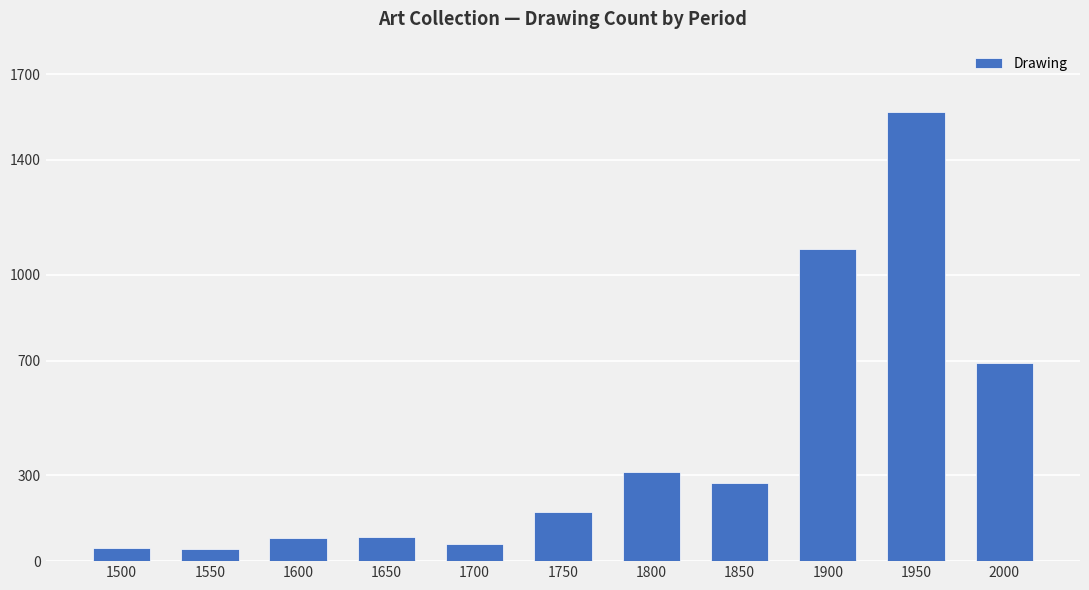

What is the smallest value displayed?

41